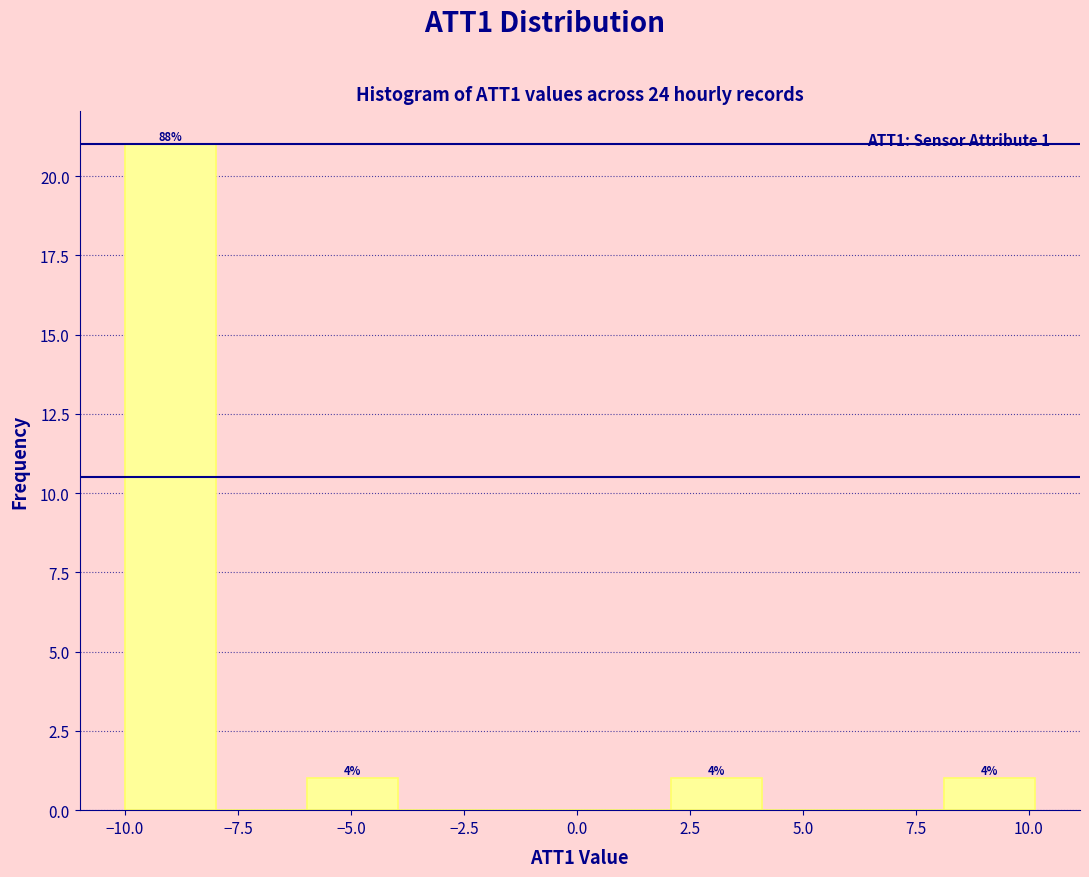

Over which range of the x-axis is the bar tallest?

-10 to -8